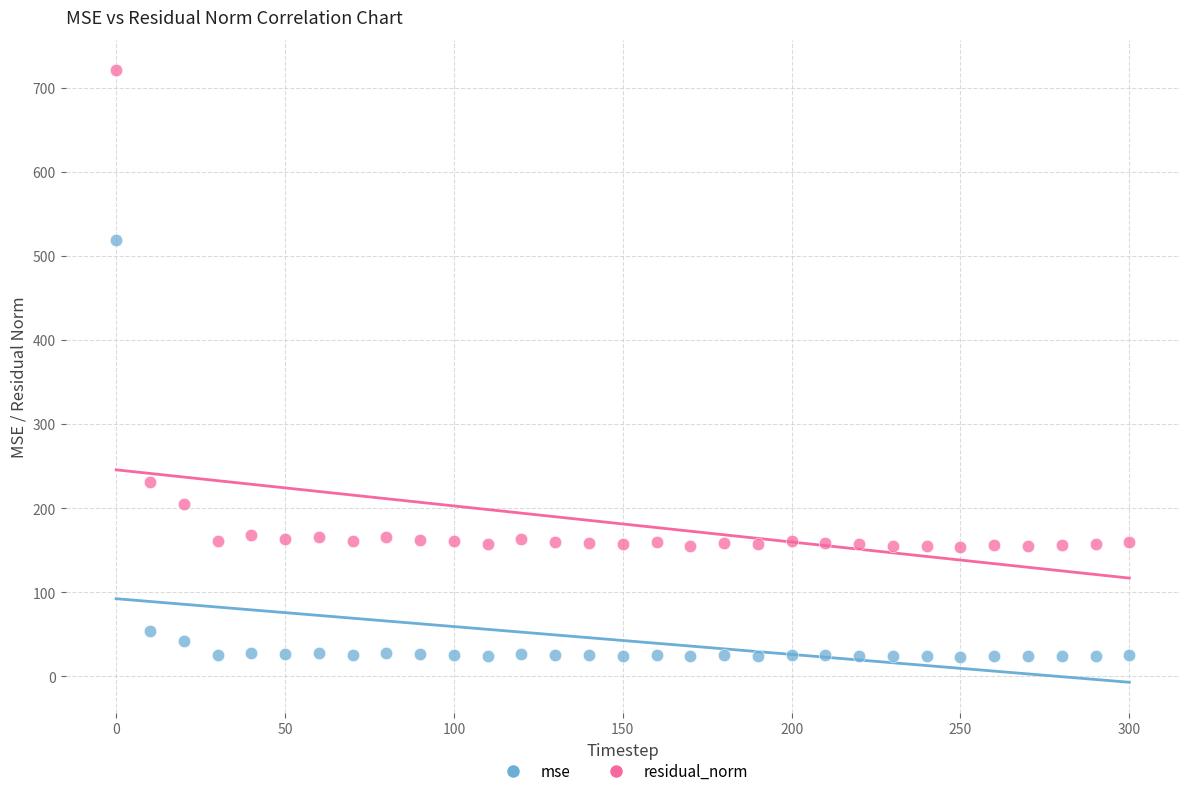

Across all data points, what is the range of Y values (max minus min)?

696.7